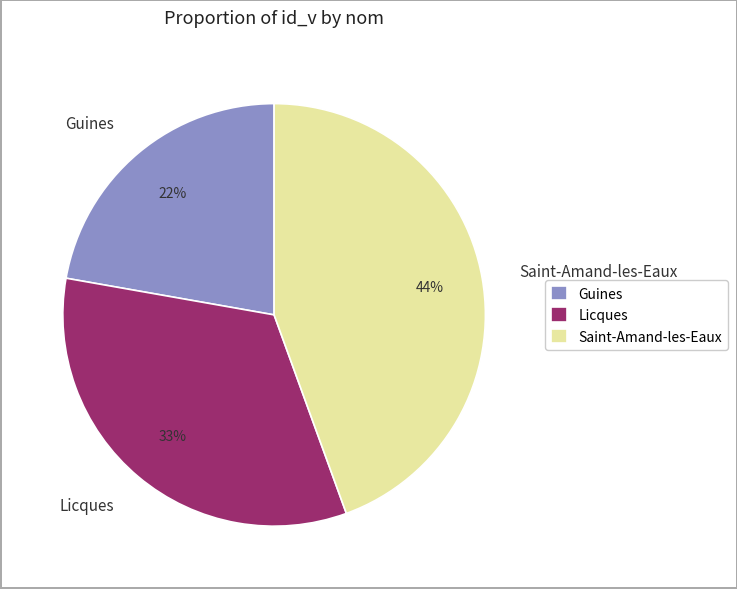

To the nearest percent, what is the combined percentage of Guines and Saint-Amand-les-Eaux?

67%